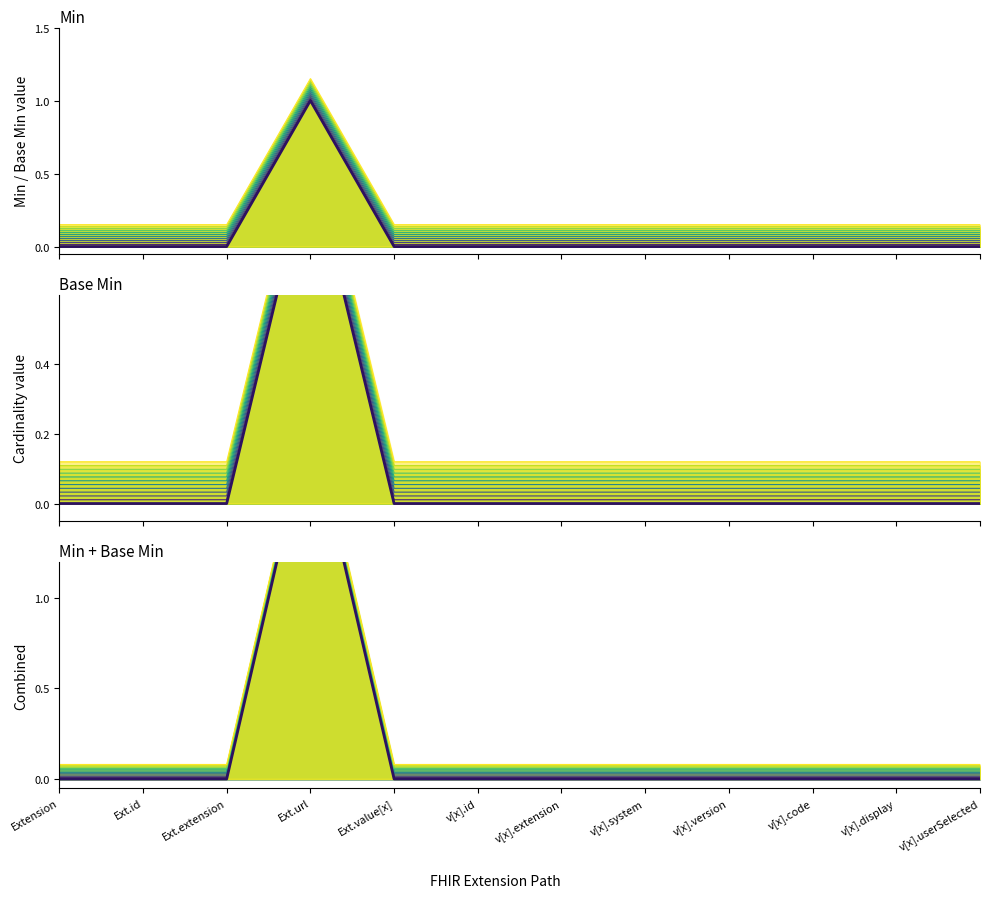

Where is Min nearest to the value 0?

Extension